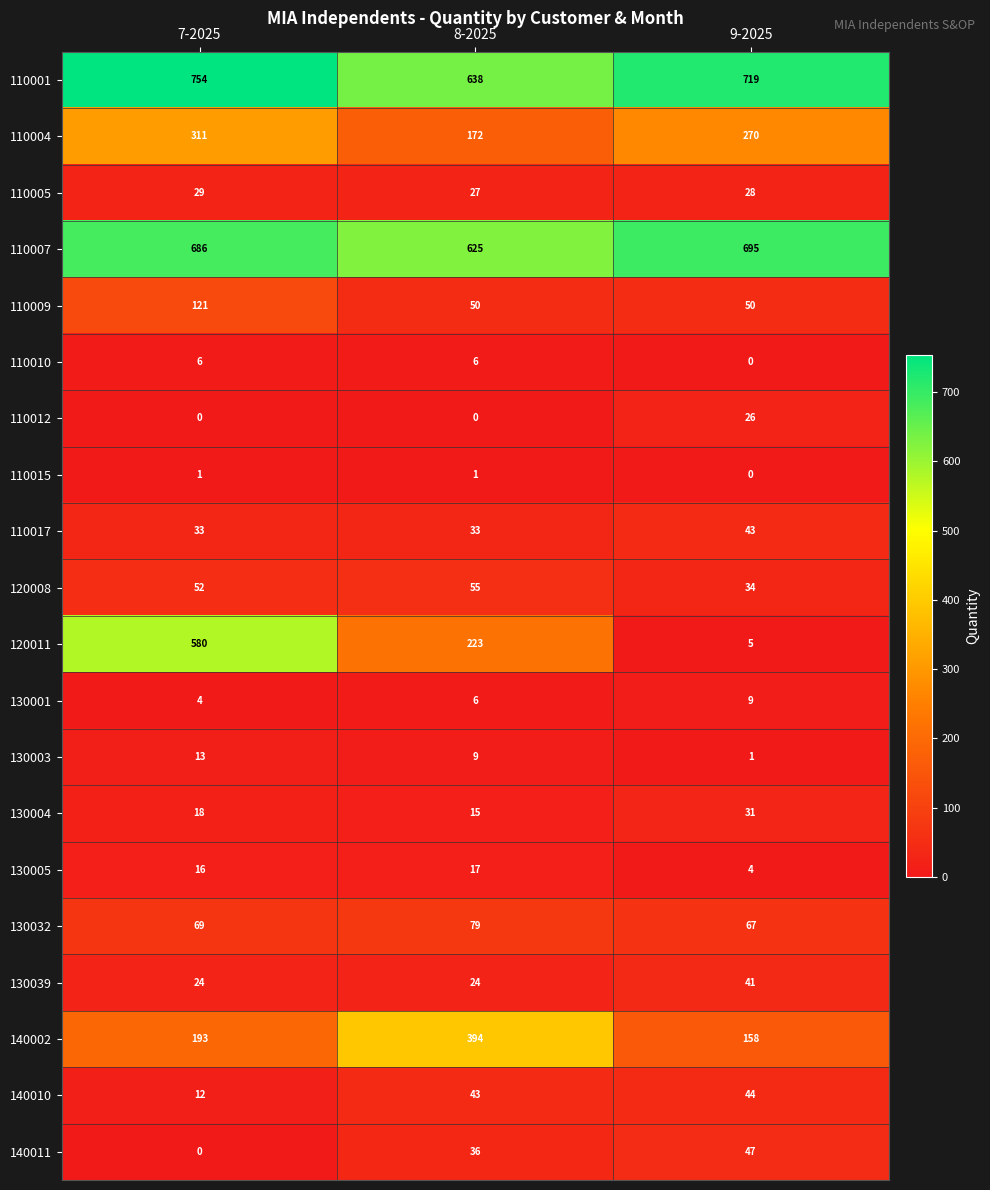

The value of 110012 at 7-2025 is 0. True or false?

True